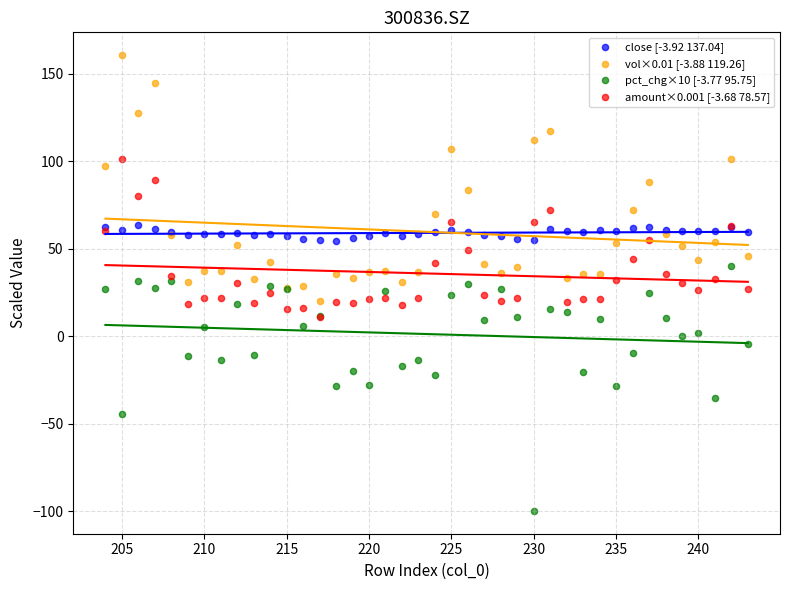

Which series contains the highest Y value?

vol×0.01 [-3.88 119.26]